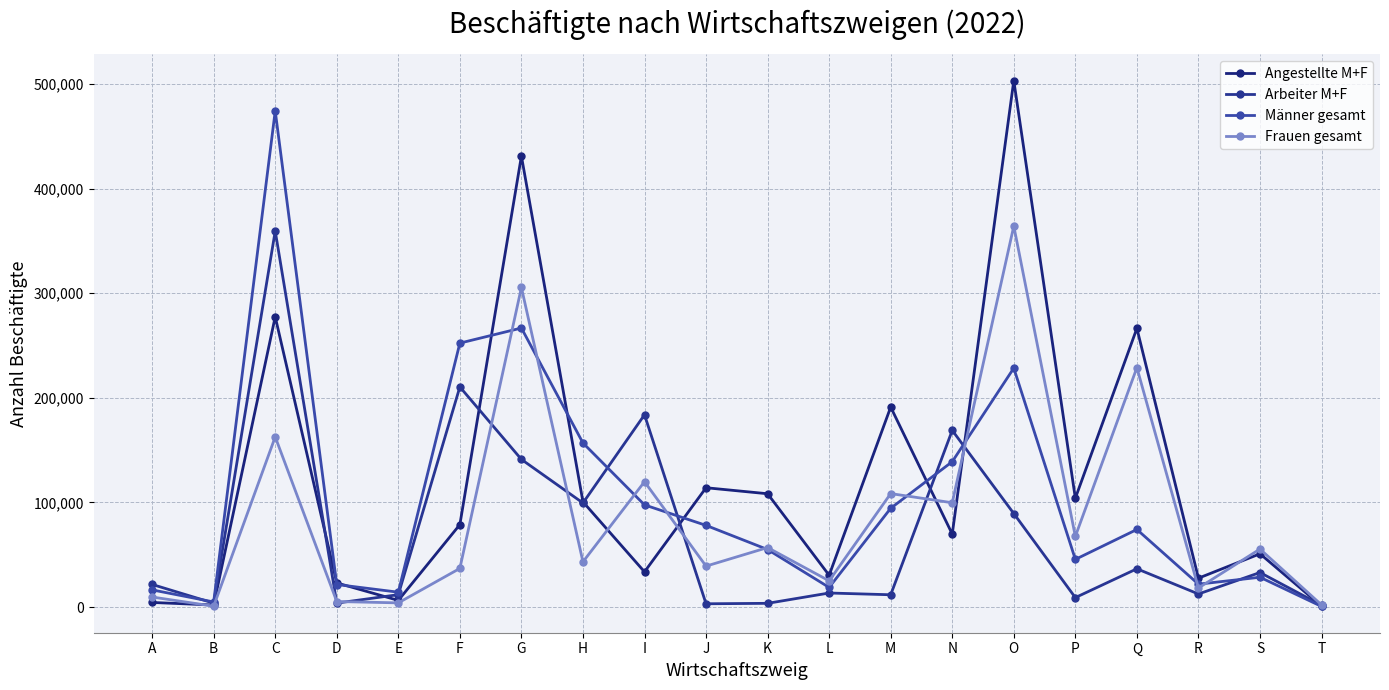

Is the value of Männer gesamt at L greater than the value of Angestellte M+F at G?

No